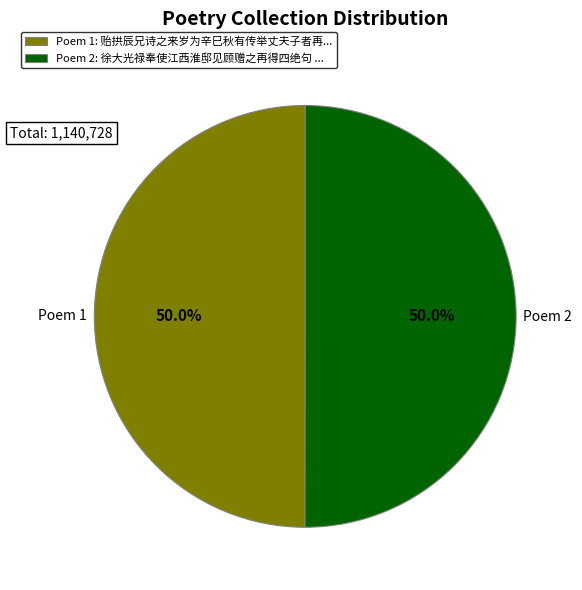

What is the total percentage of Poem 2: 徐大光禄奉使江西淮邸见顾赠之再得四绝句 ... and Poem 1: 贻拱辰兄诗之来岁为辛巳秋有传举丈夫子者再...?

100.0%